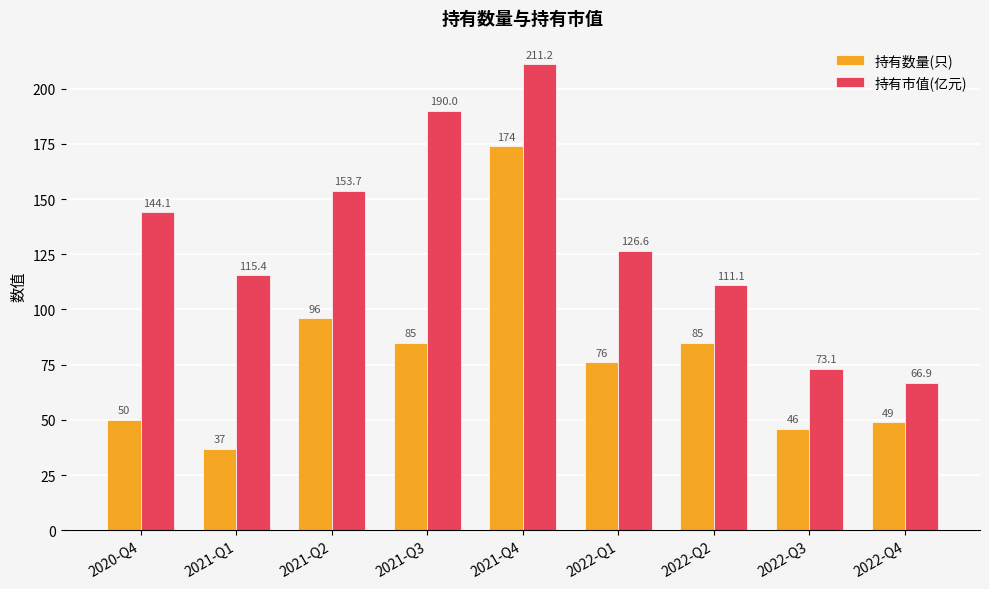

Which category has the highest value in the 持有数量(只) series?

2021-Q4